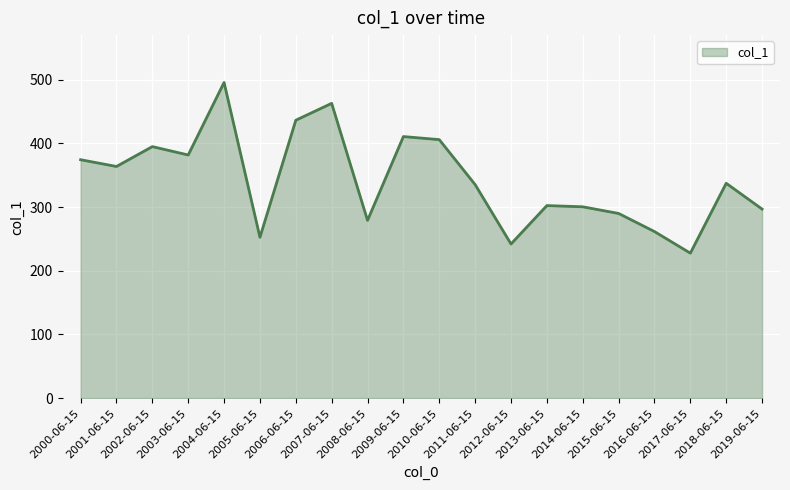

What is the change in value from 2011-06-15 to 2012-06-15?

-93.3